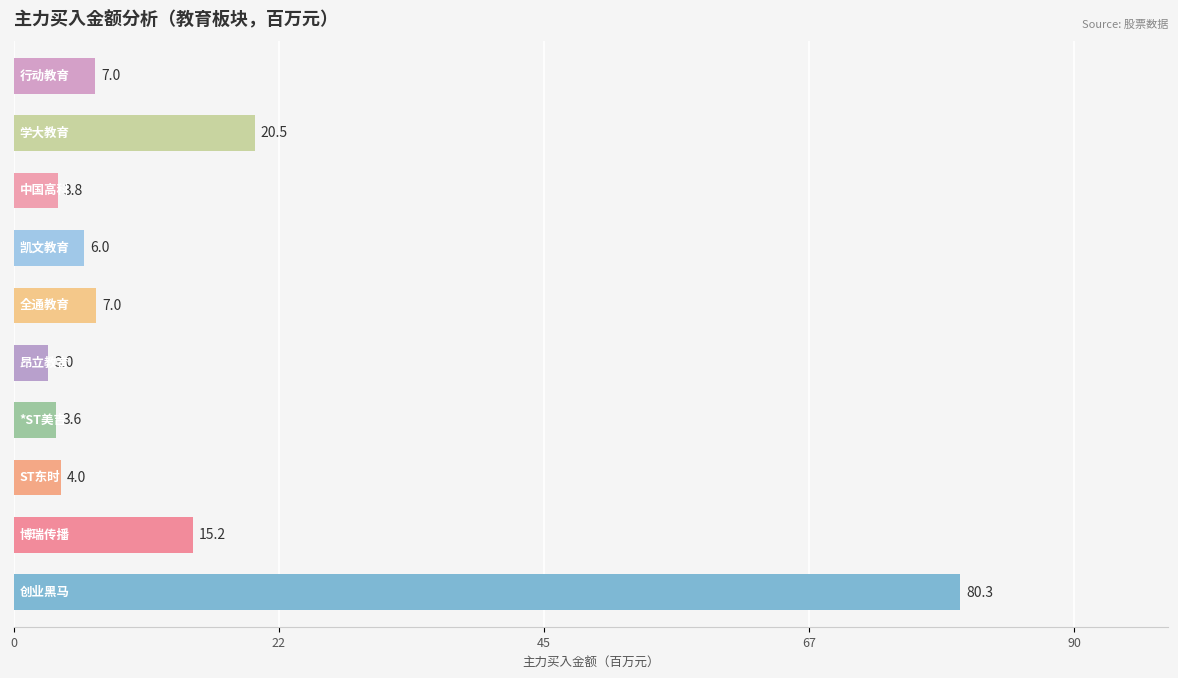

What is the difference between the maximum and minimum values?

77.3